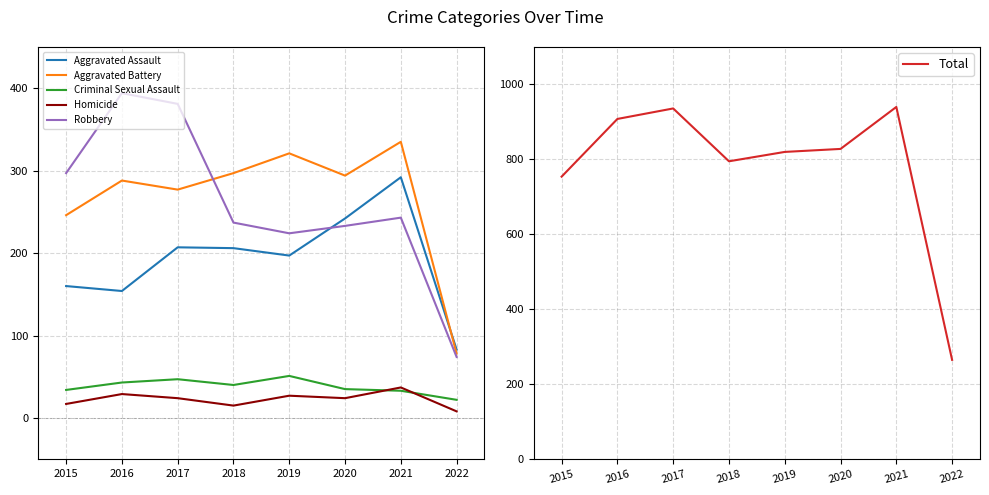

How many lines are shown in the chart?

6